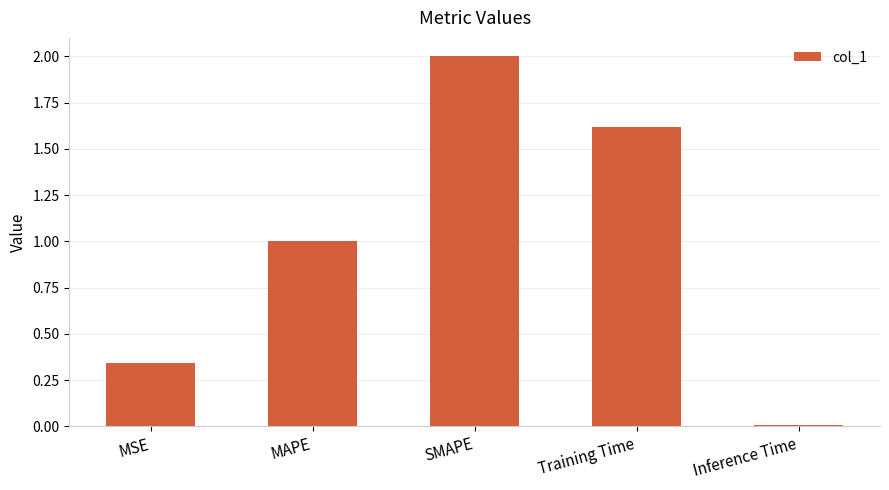

Count the number of data series in this chart.

1